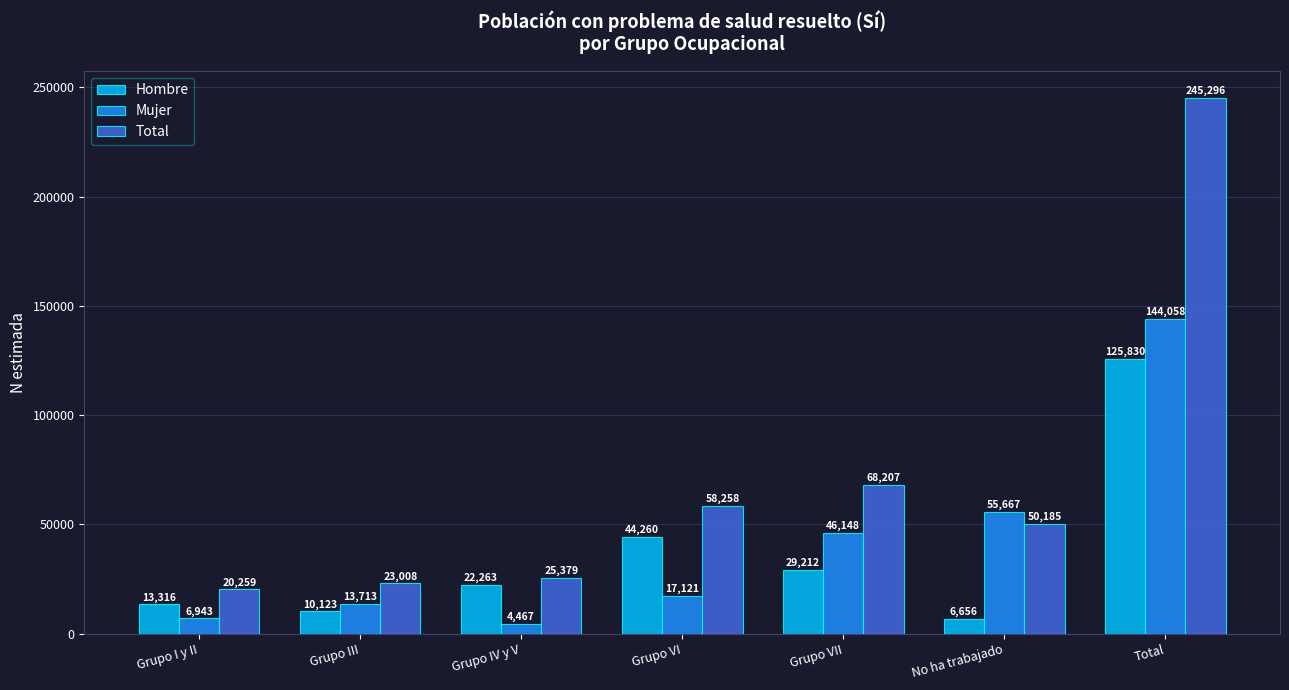

Which category has the lowest value across all series?

Grupo IV y V